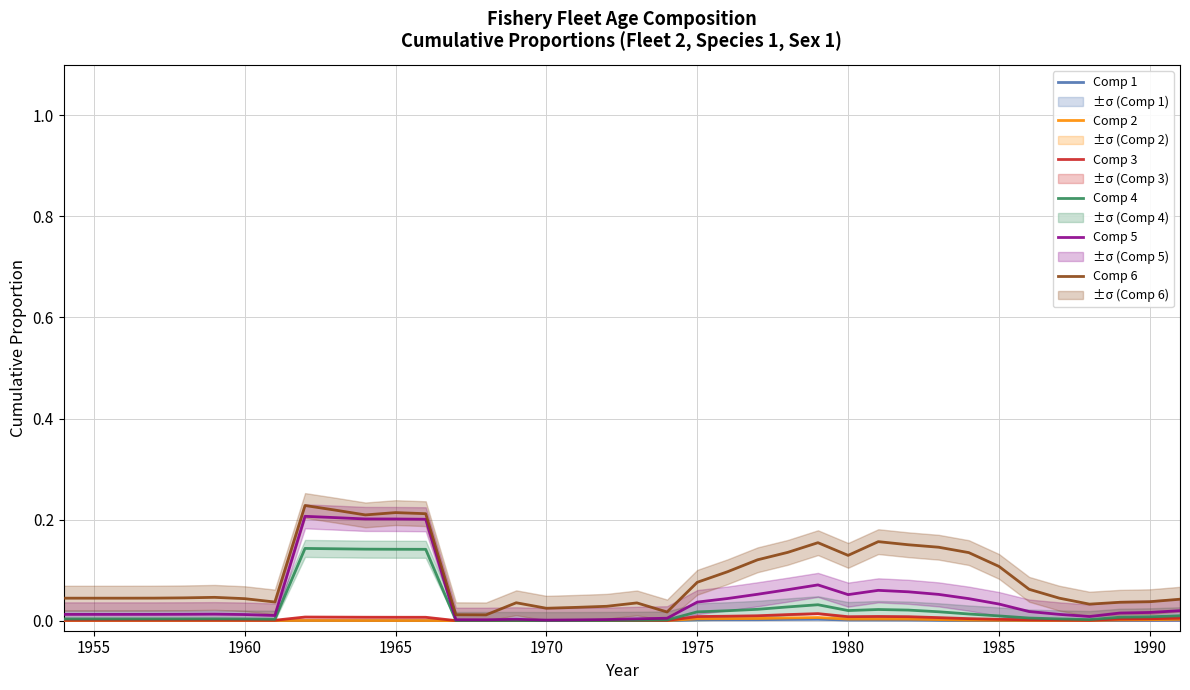

The value of Comp 1 at 1985 is 0.0. True or false?

True